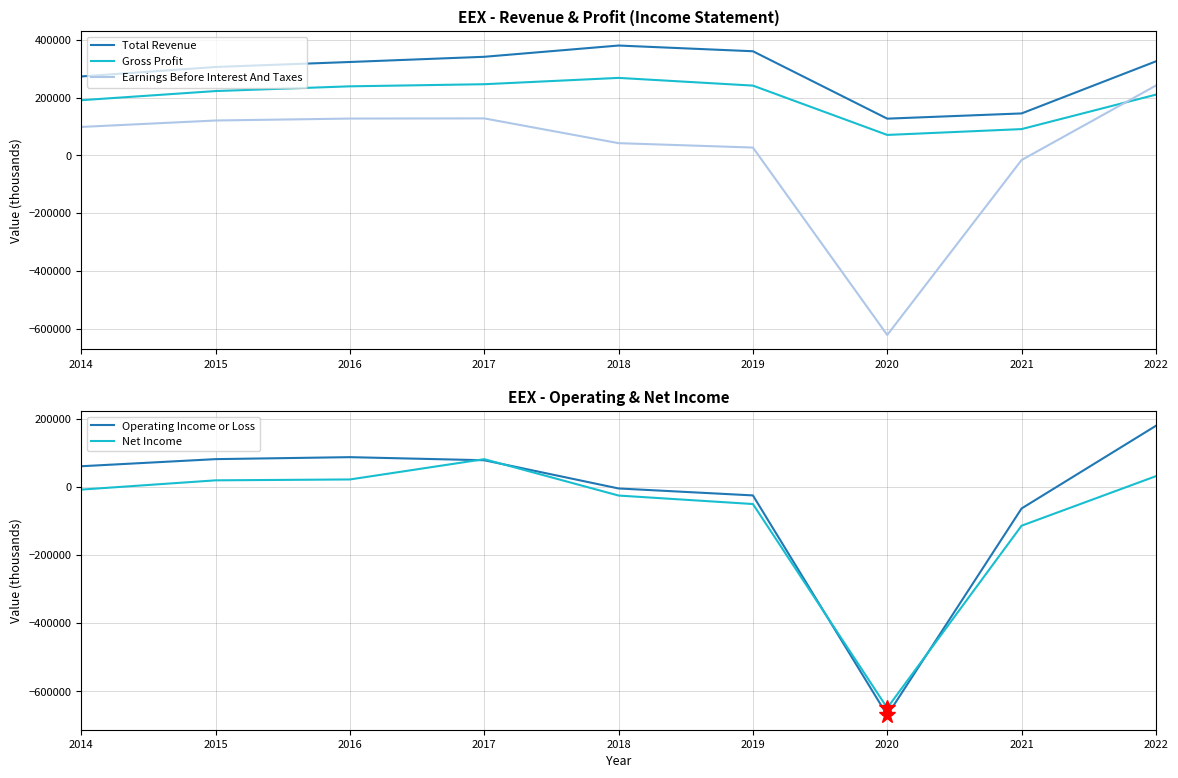

Does the chart have visible grid lines?

Yes